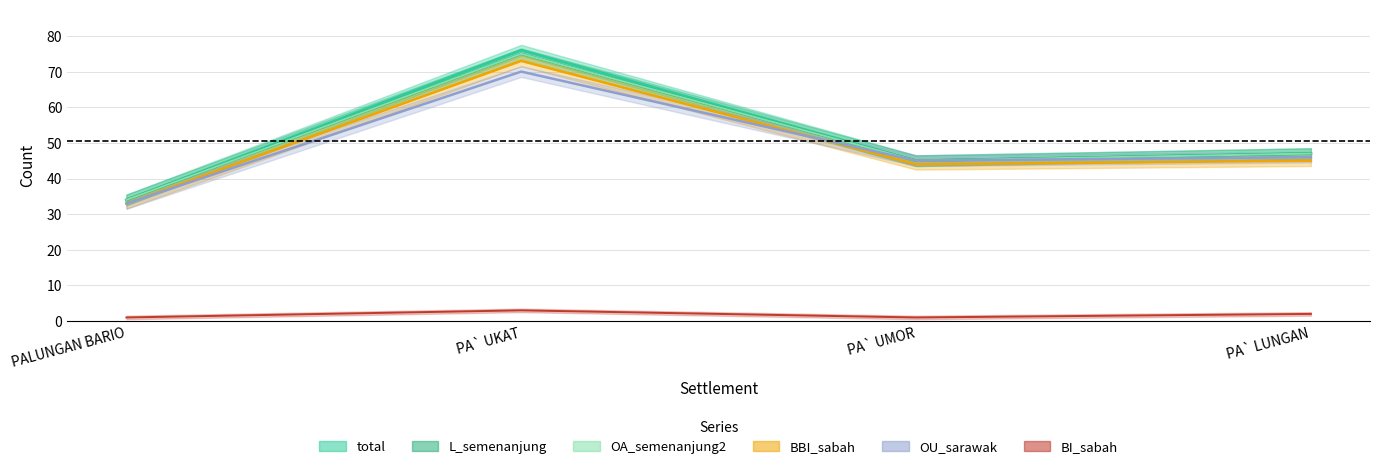

How many data points in total are above 47?

1